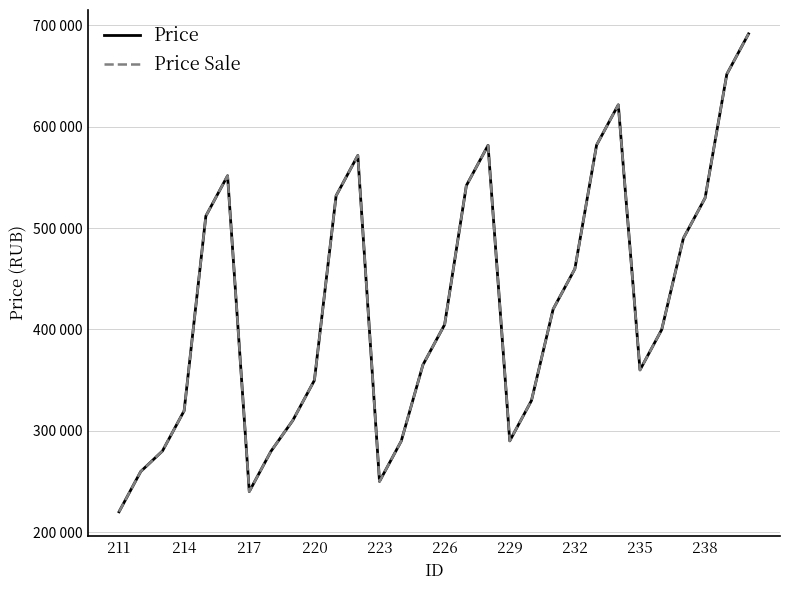

Does the chart have visible grid lines?

Yes